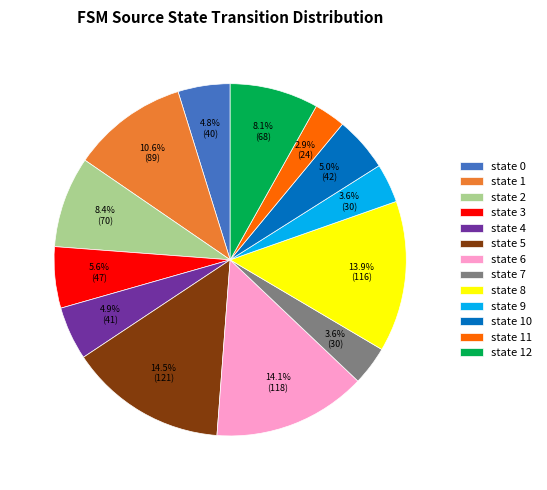

Which category has the smallest portion of the pie?

state 11